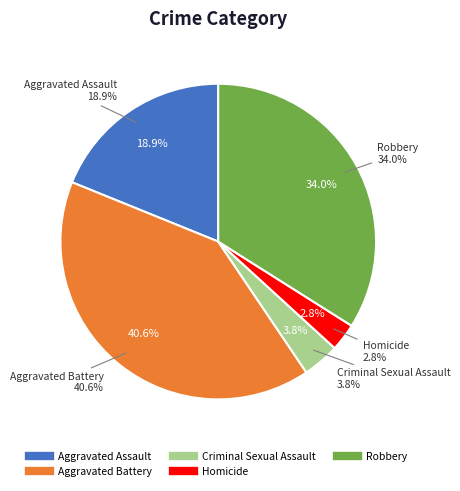

How many slices are in this pie chart?

5